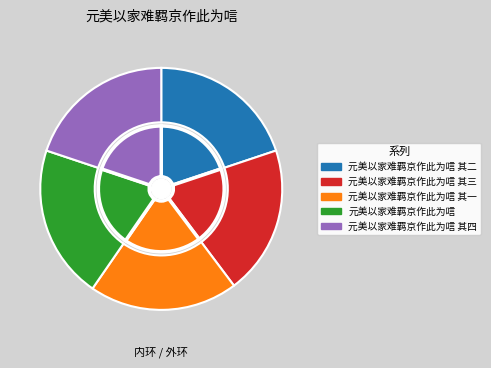

Does 元美以家难羁京作此为唁 其三 account for over 50% of the chart?

No